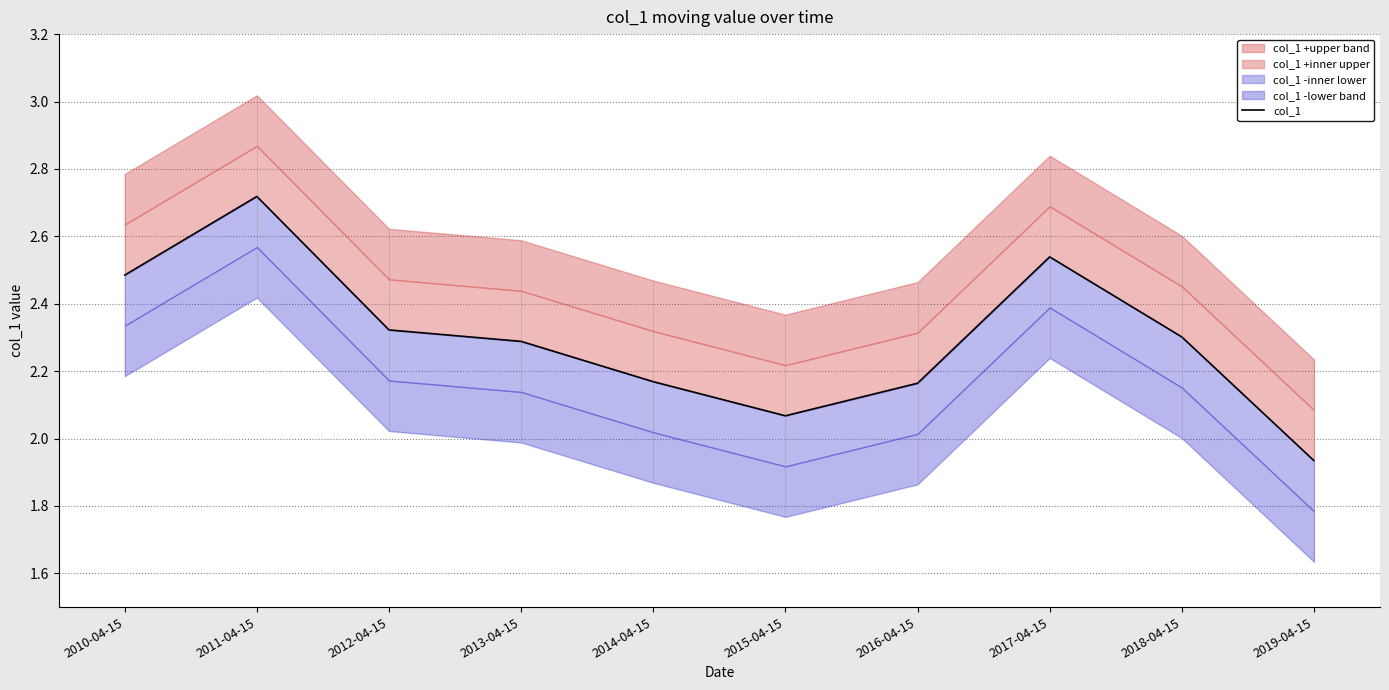

What is the minimum value shown in the chart?

1.9